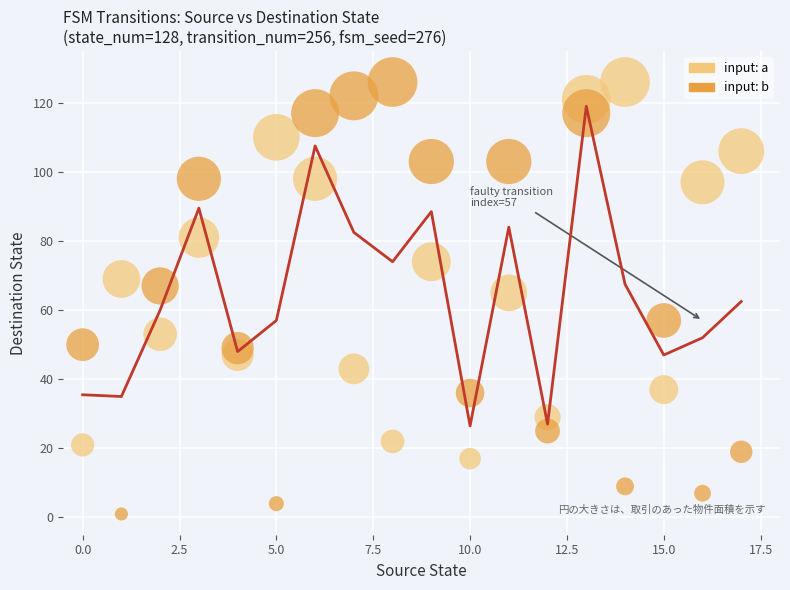

Which series has the largest Y range (max minus min)?

input: b